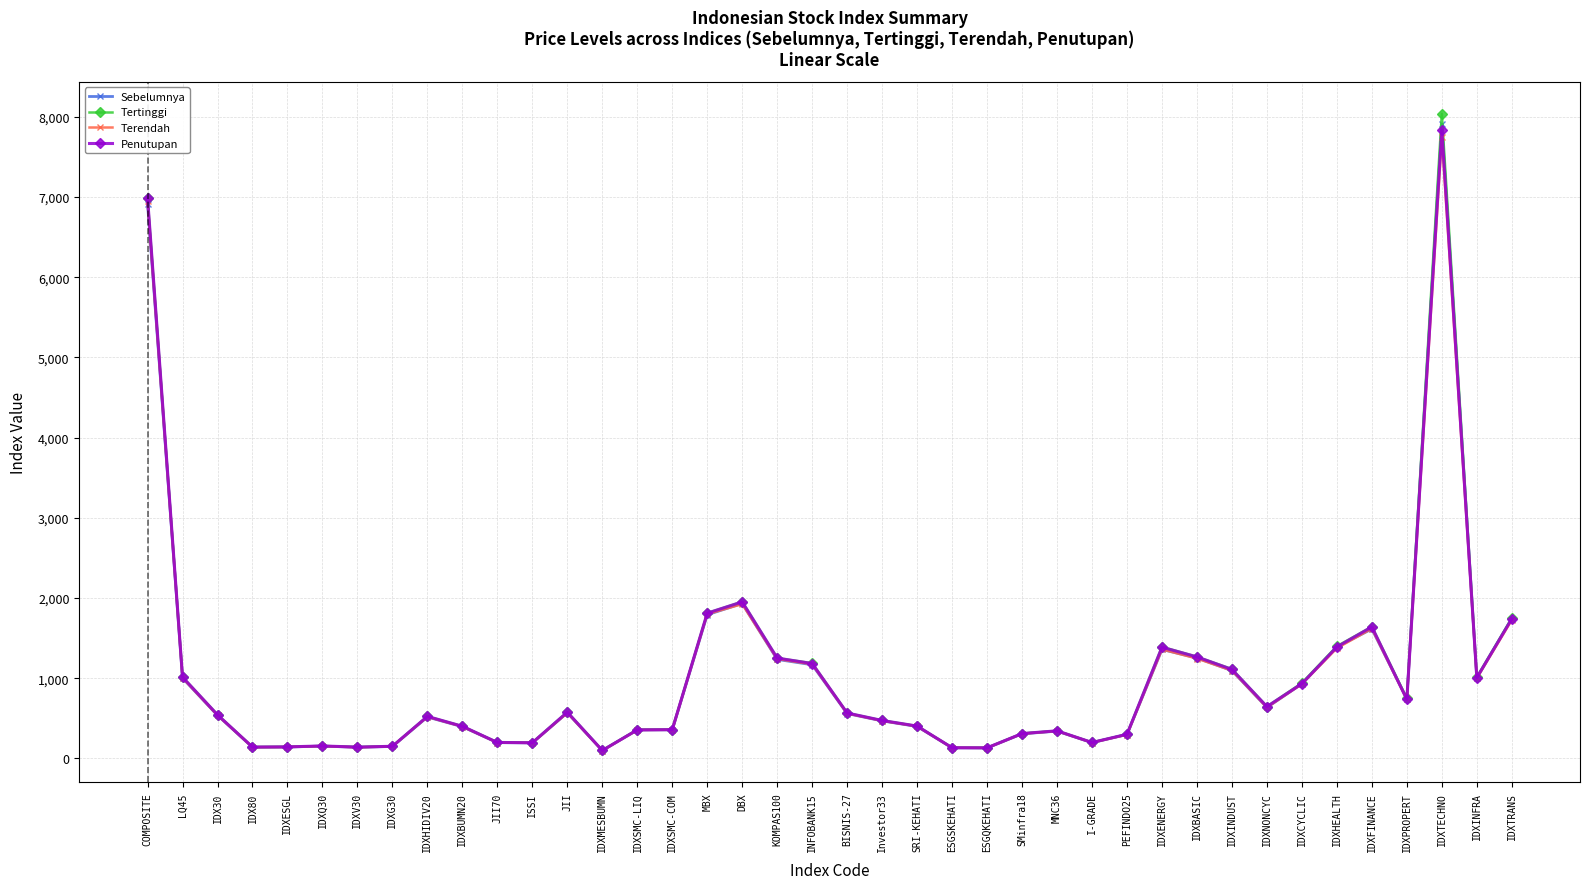

What is the average value of the Penutupan series?

1018.0